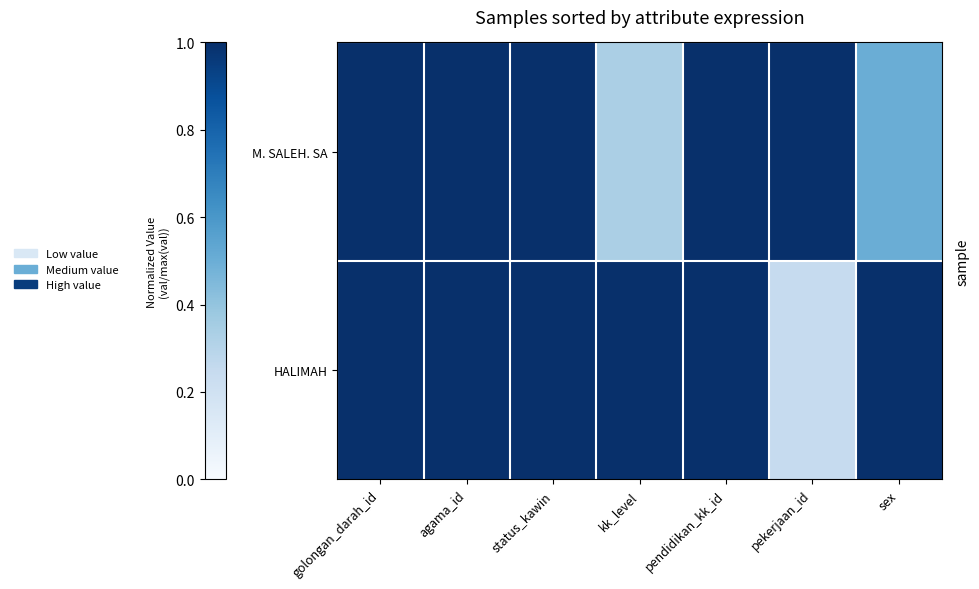

Rank the series at golongan_darah_id from highest to lowest value.

M. SALEH. SA, HALIMAH